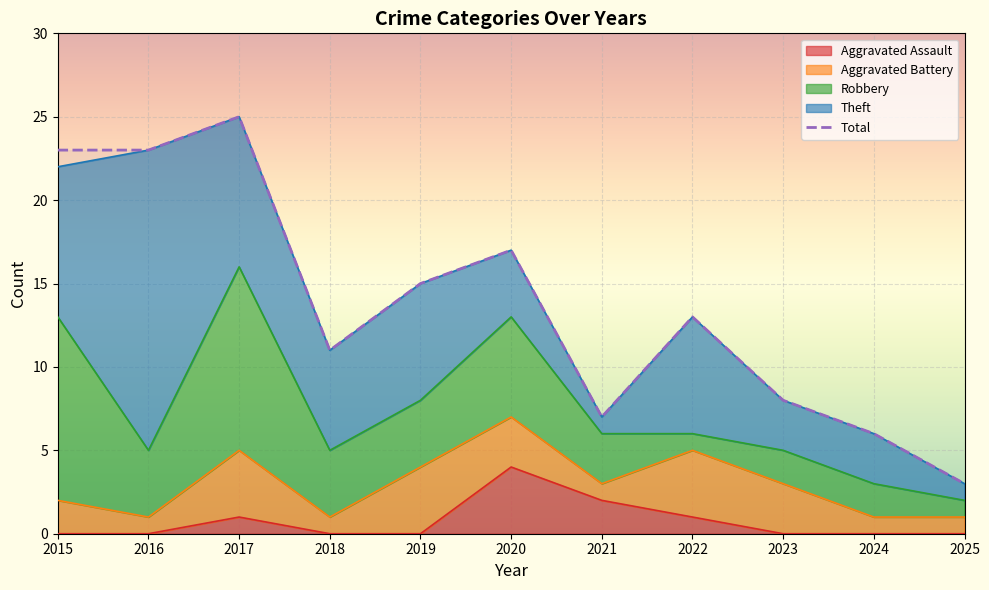

What is the average value of the Theft series?

6